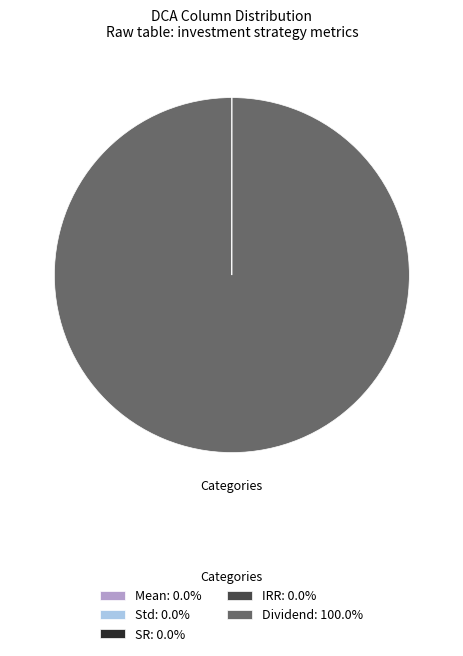

Does any single category account for the majority?

Yes